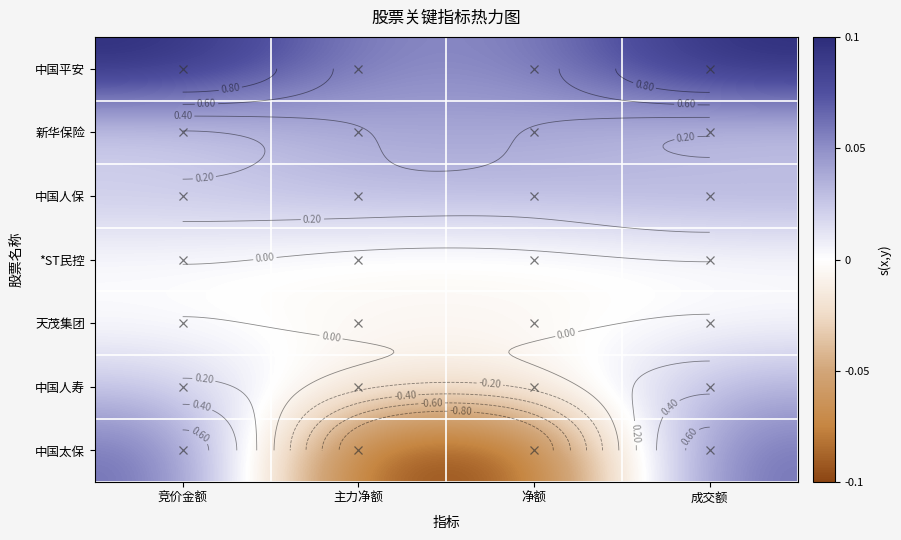

What is the difference between the highest and lowest values at 成交额?

1.0